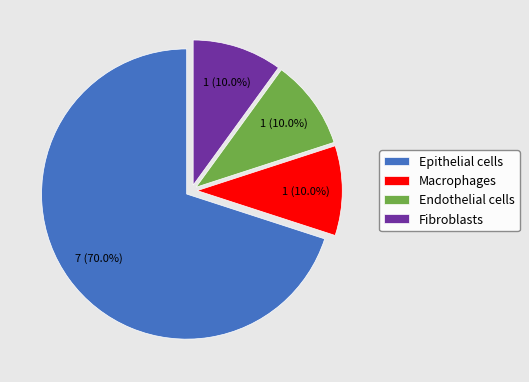

To the nearest percent, what portion does Endothelial cells represent?

10%